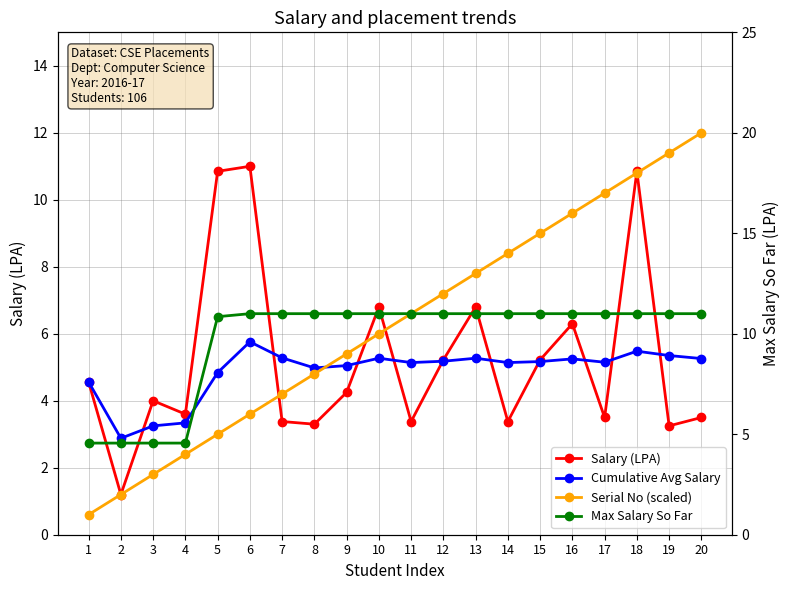

True or false: Max Salary So Far has more than 0 interior local peaks.

False